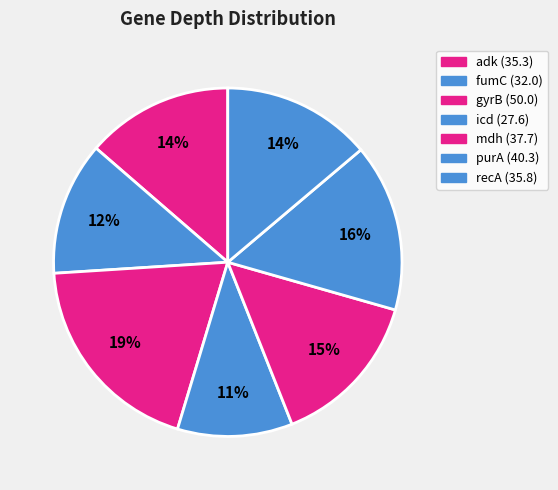

What percentage is the adk slice, to the nearest percent?

14%